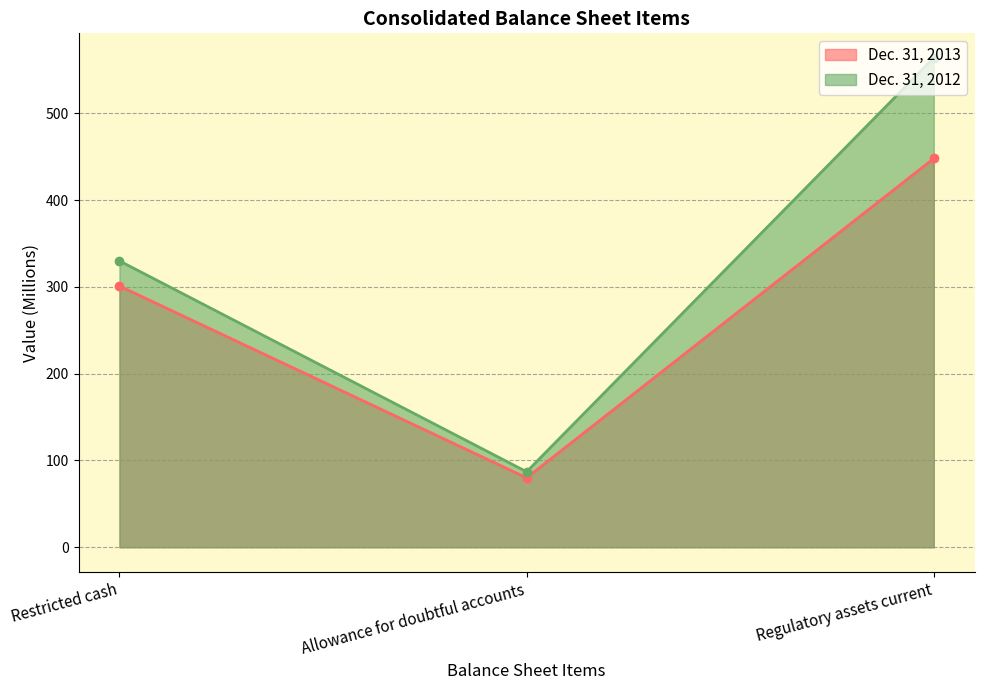

Count the number of categories in the chart.

3